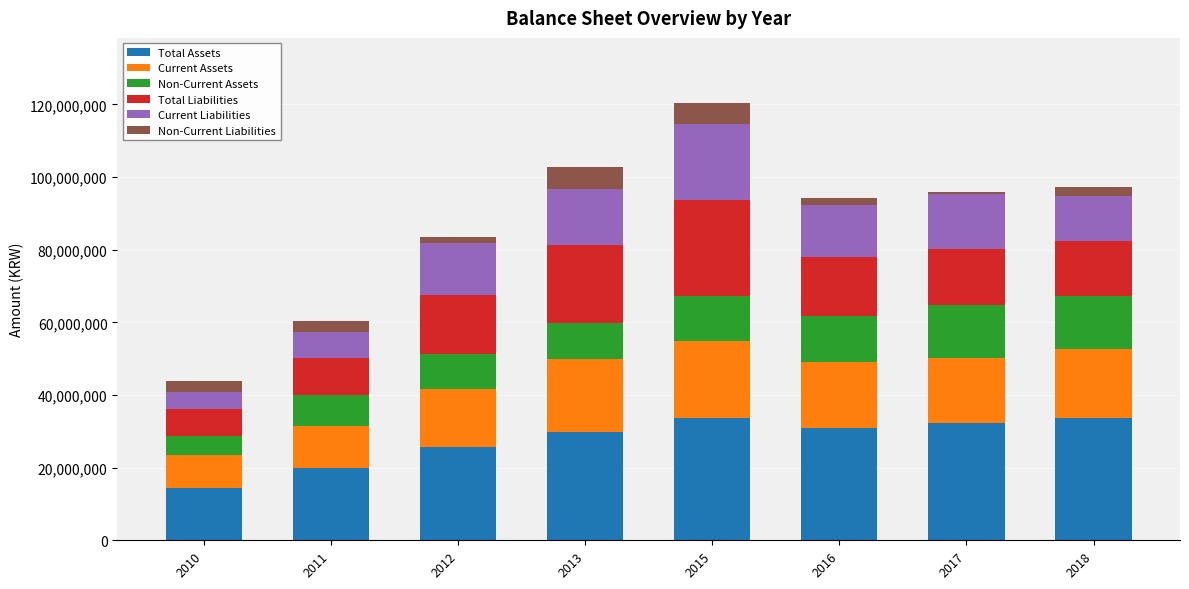

How many bars are there in total?

8